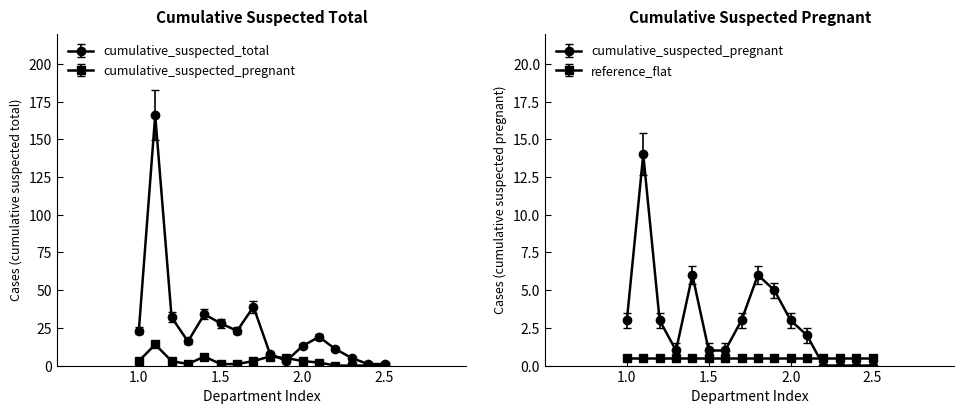

Is this an area chart (filled region under the line)?

No